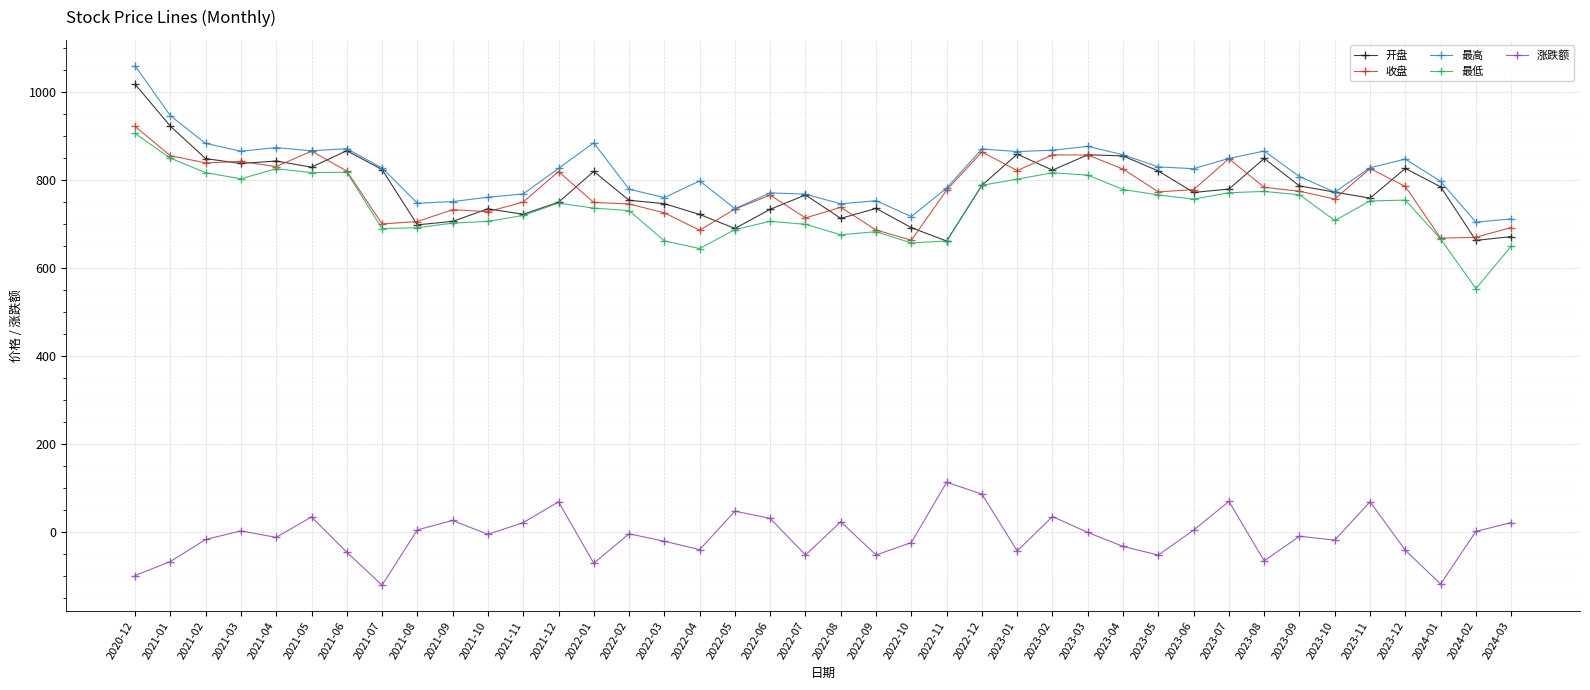

How many data points in 最低 are above 747?

20